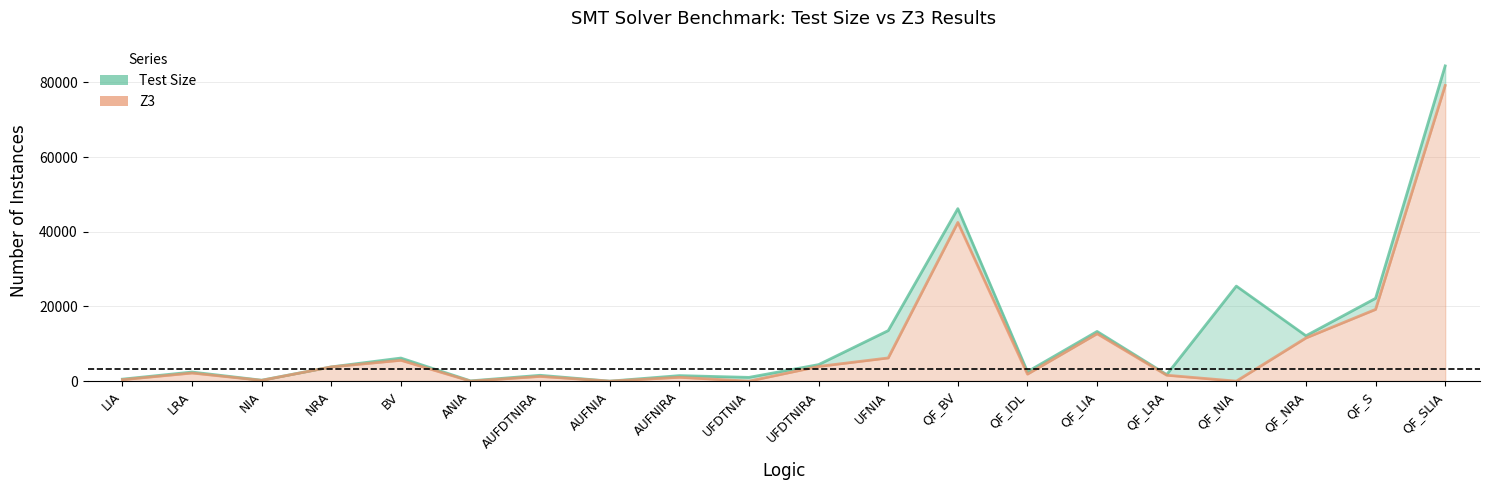

What is the sum of all Z3 values?

193246